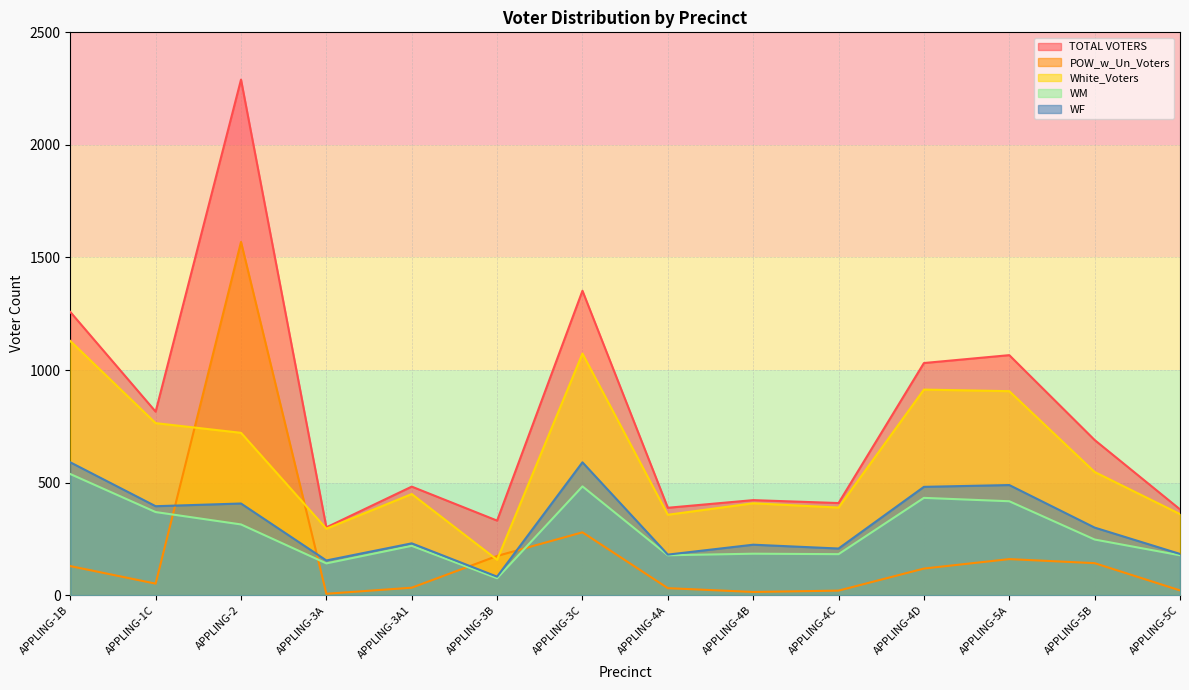

Is the value of POW_w_Un_Voters at APPLING-5B greater than the value of WM at APPLING-1C?

No